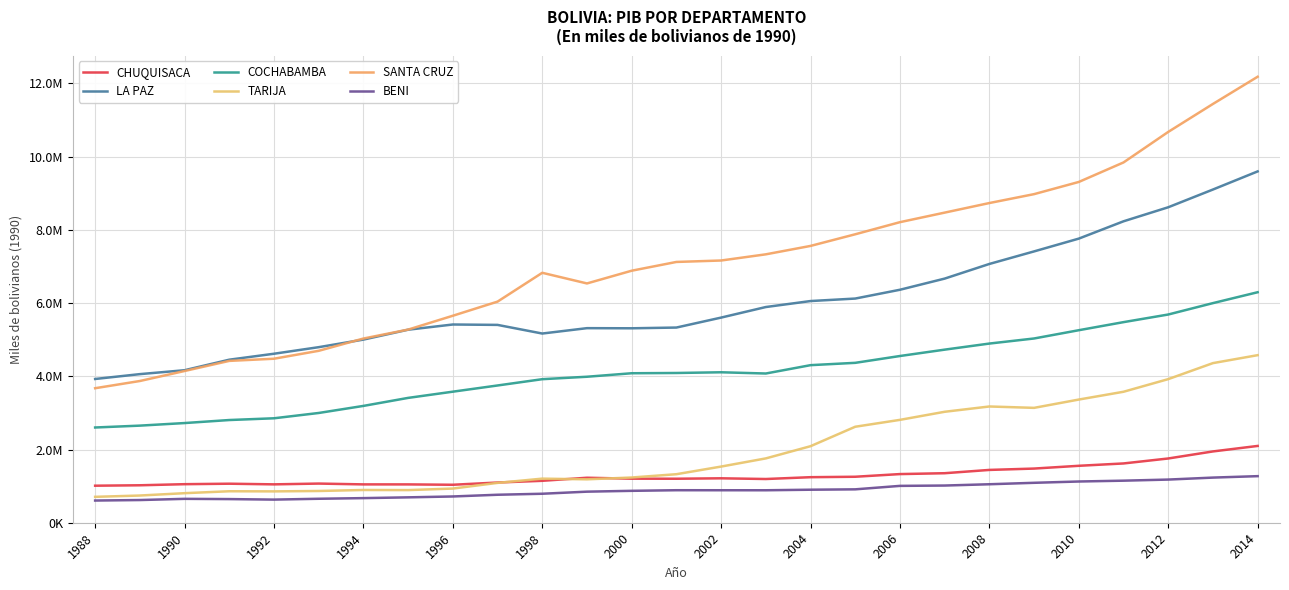

Which series has the widest spread of values?

SANTA CRUZ